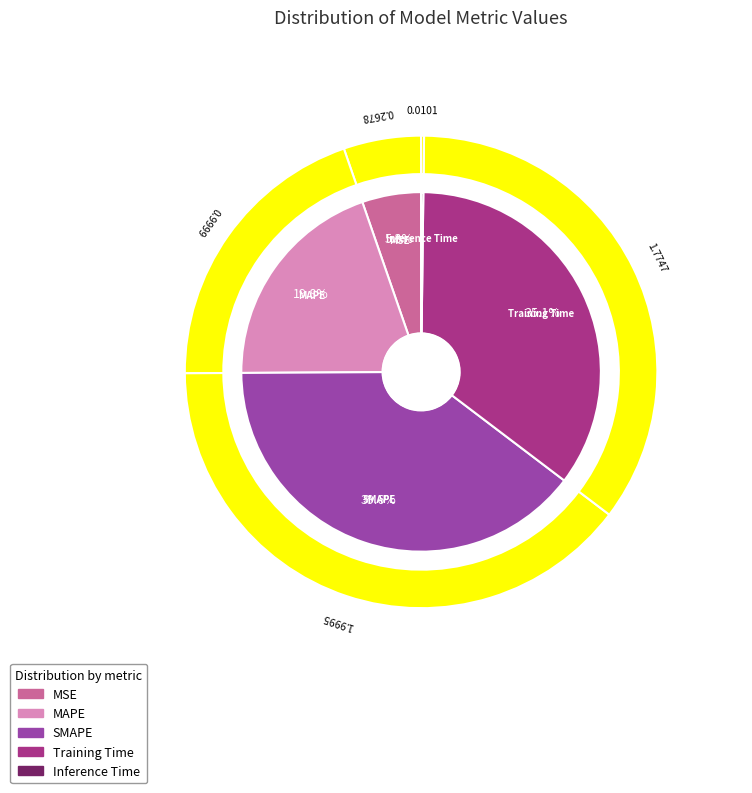

The Training Time slice represents 35% of the pie. True or false?

True